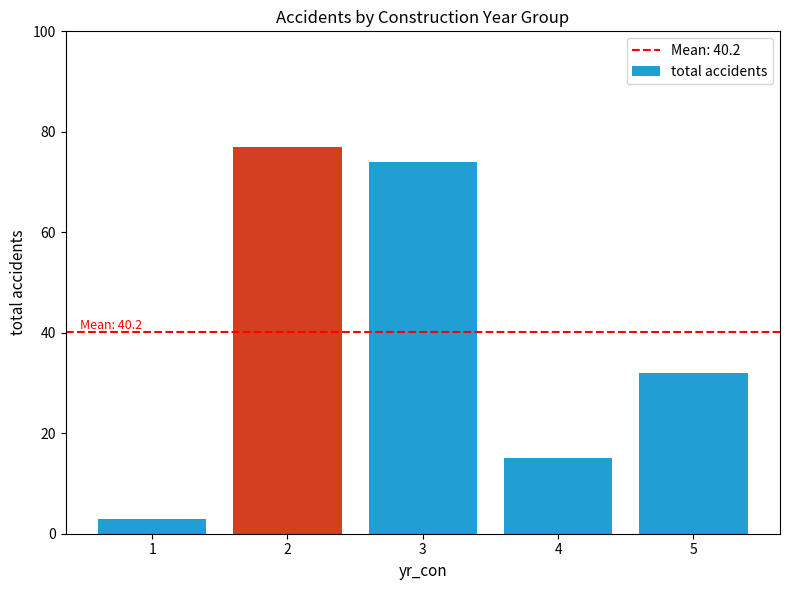

Which has a higher value, 3 or 2?

2